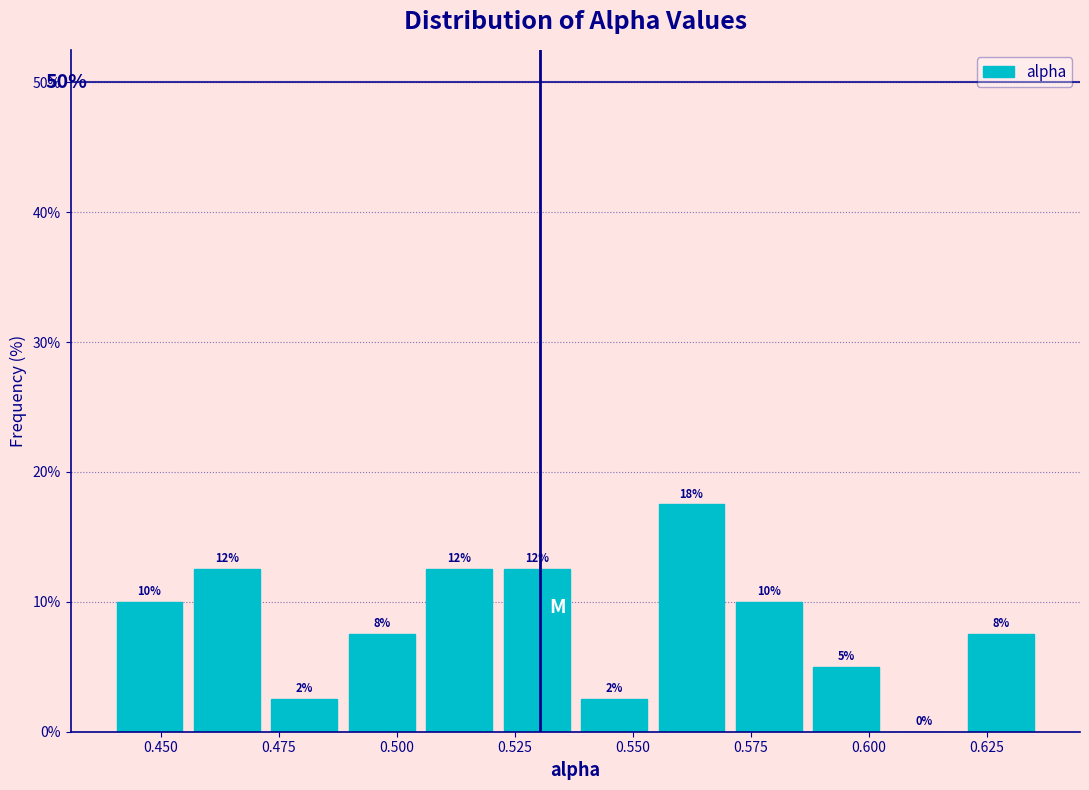

Read against the x-axis, roughly where is the centre of the tallest bar?

0.560